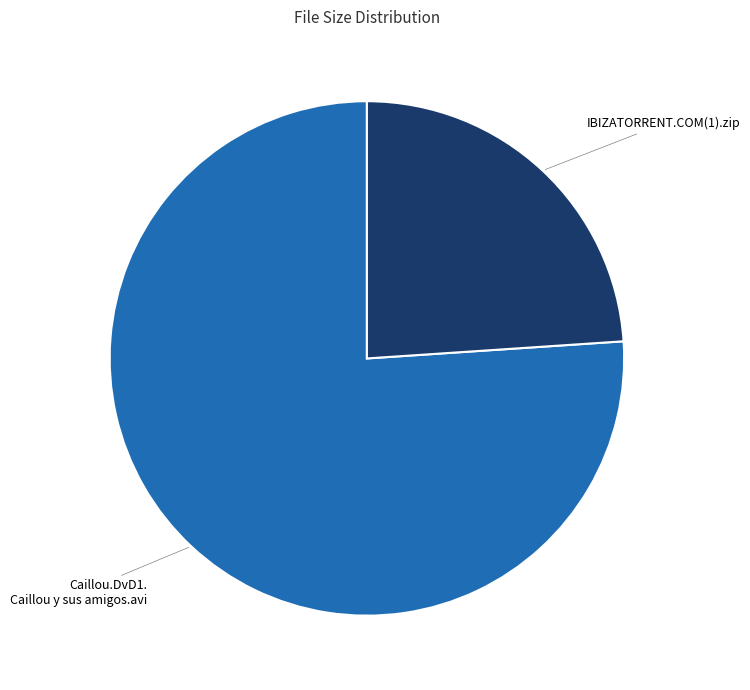

Is it true that Caillou.DvD1. Caillou y sus amigos.avi is 76% of the pie?

True